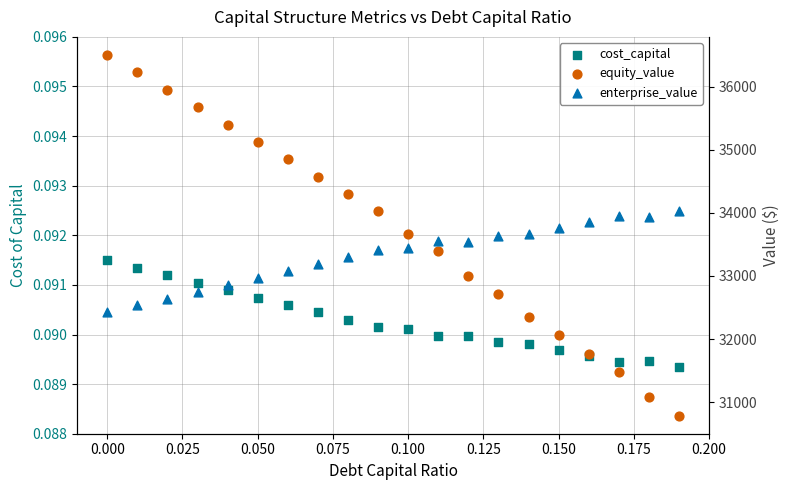

At how many categories does at least one series exceed 7107?

20